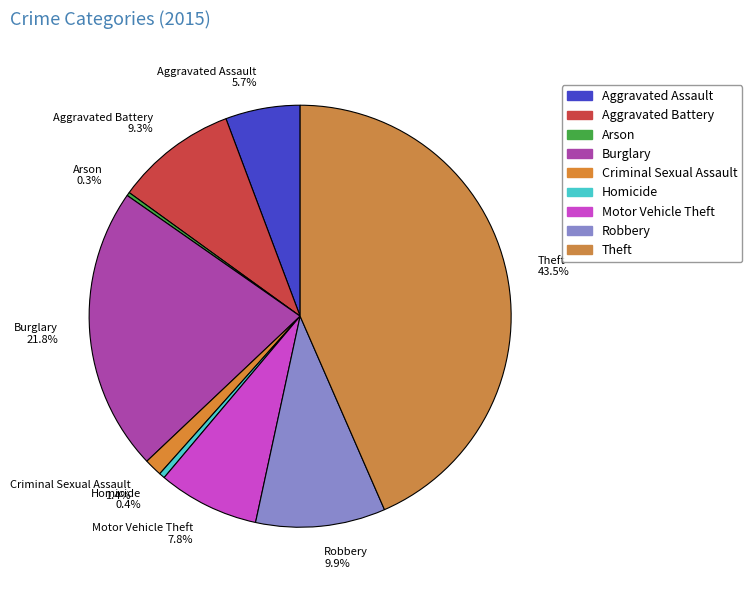

What percentage is the Burglary slice, to the nearest percent?

22%